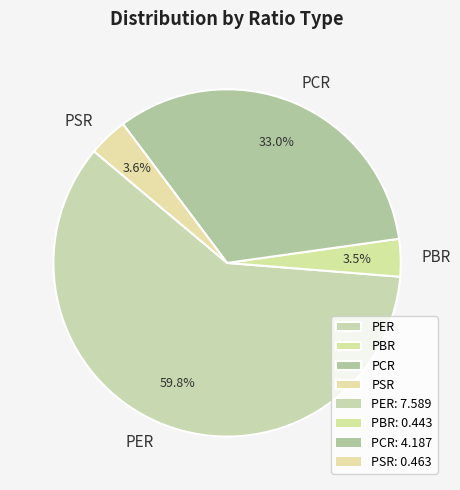

Which slice is the largest?

PER